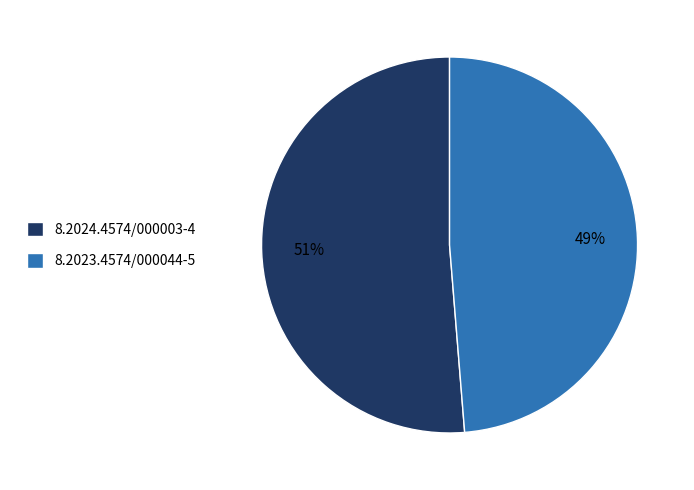

What is the largest slice in the pie chart?

8.2024.4574/000003-4